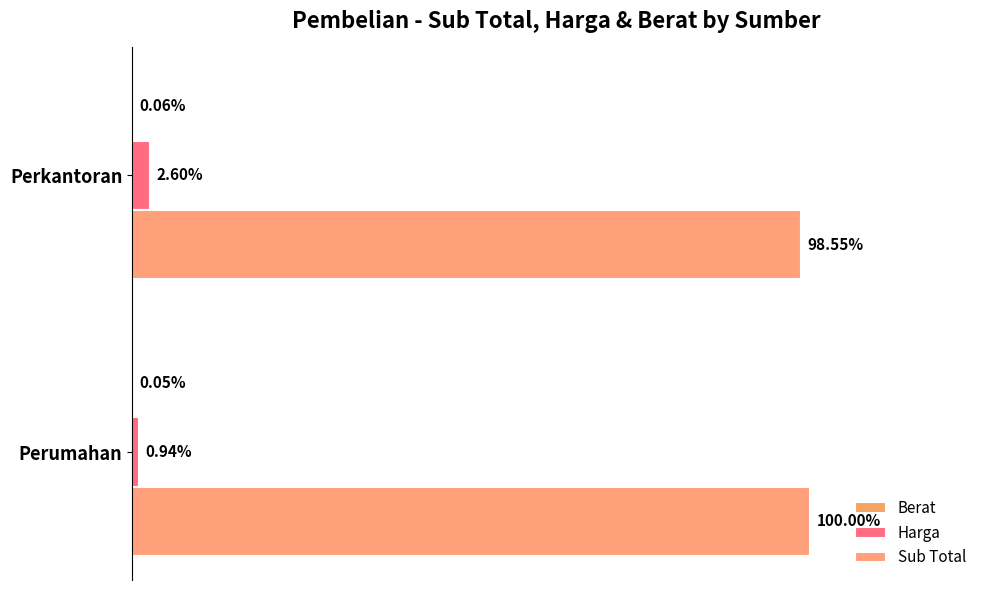

How many values in the Berat series exceed 650?

1